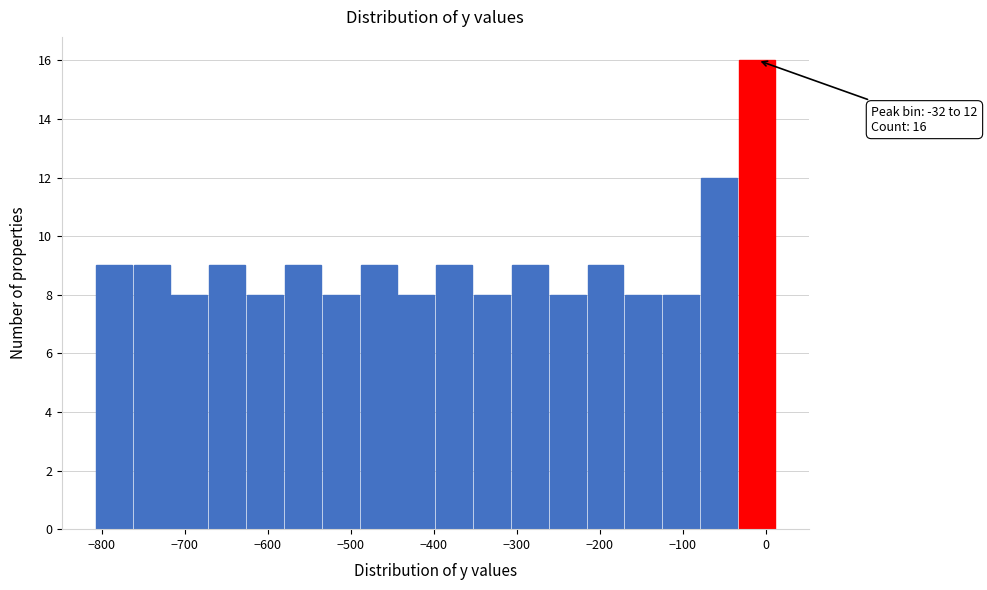

Which range on the x-axis has the tallest bar?

-30 to 10